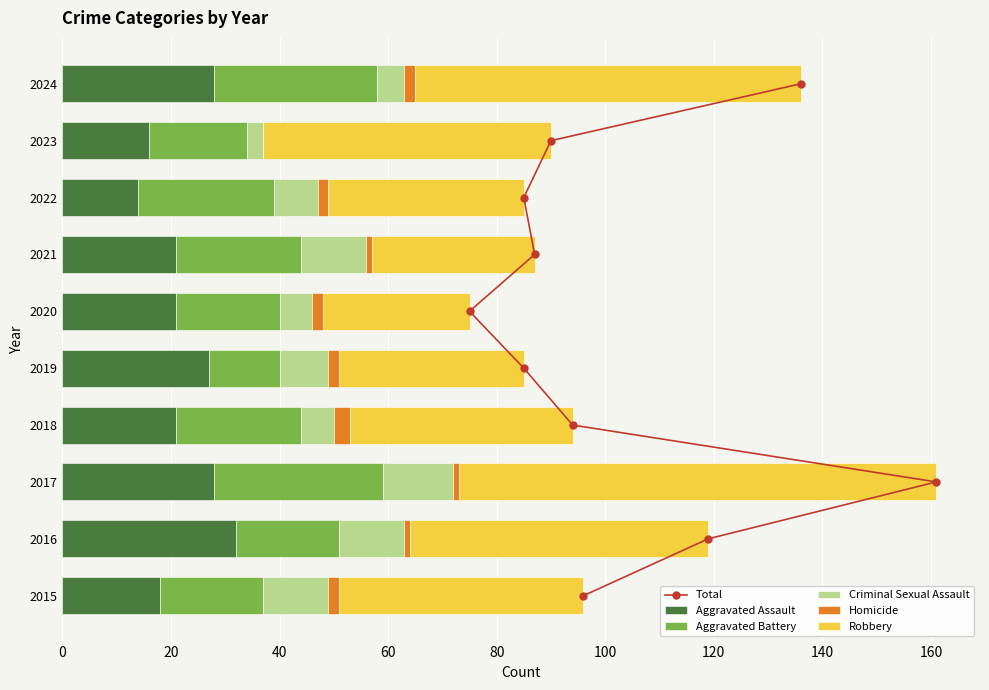

What is the approximate value of Aggravated Assault at 2015, to the nearest 5?

20